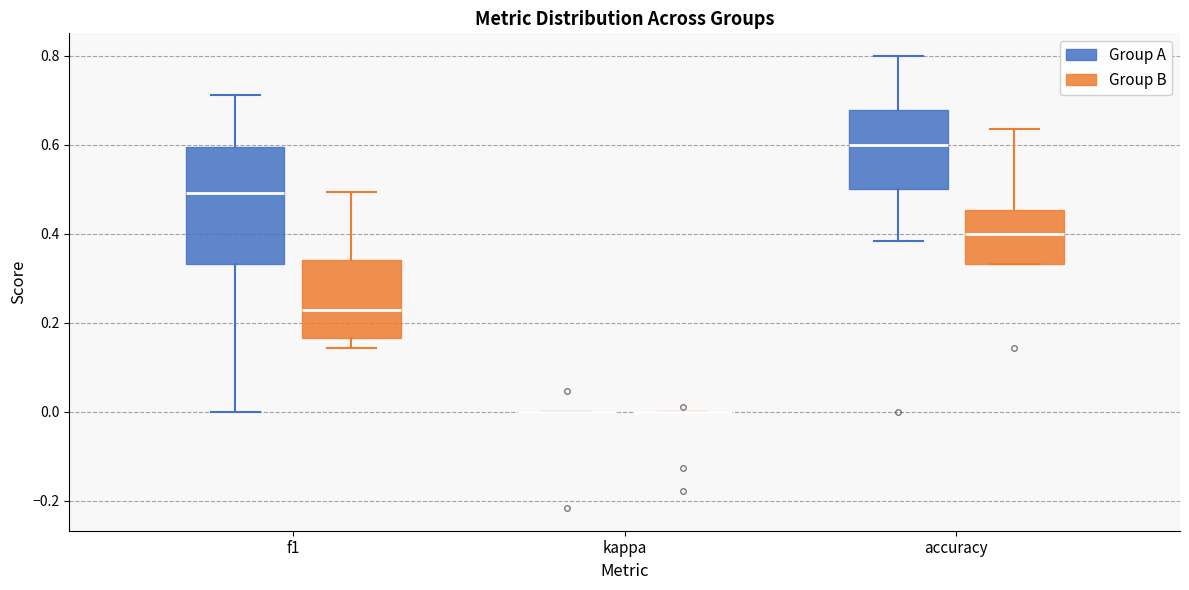

Which box is the tallest, from its lower edge to its upper edge?

f1 (Group A)